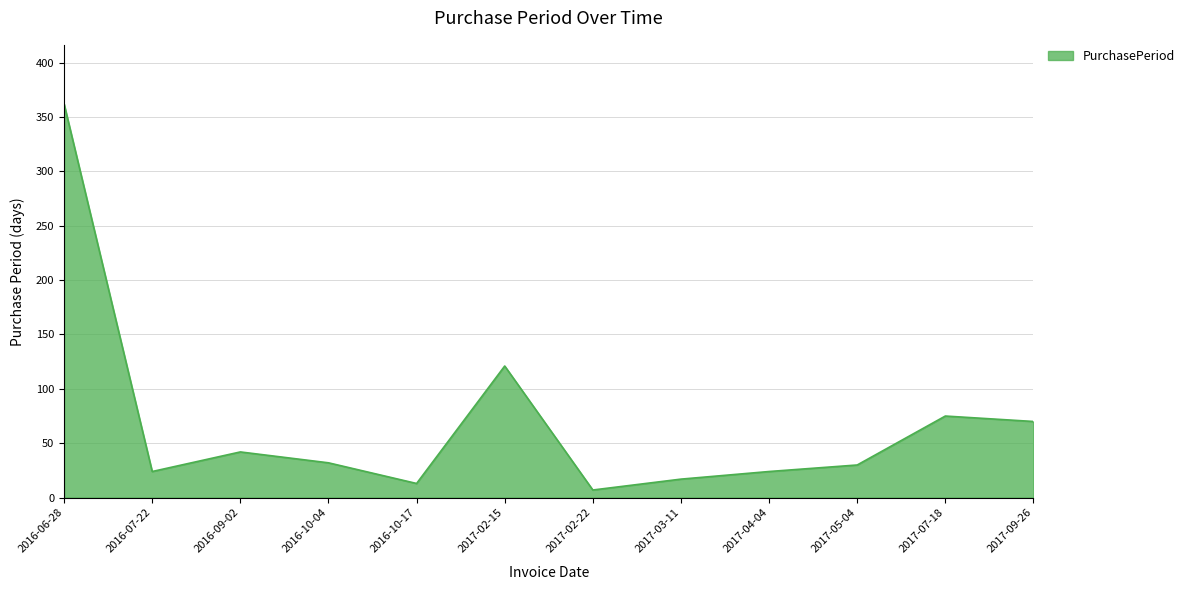

Where is the data nearest to the value 184?

2017-02-15